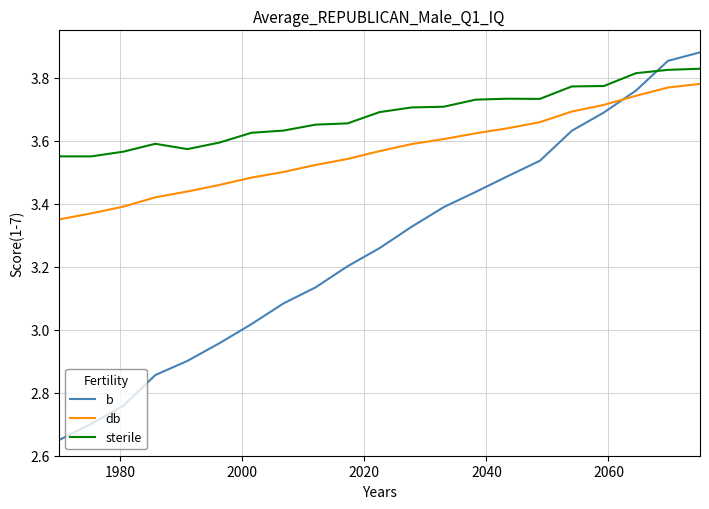

Which series has the largest total across all categories?

sterile